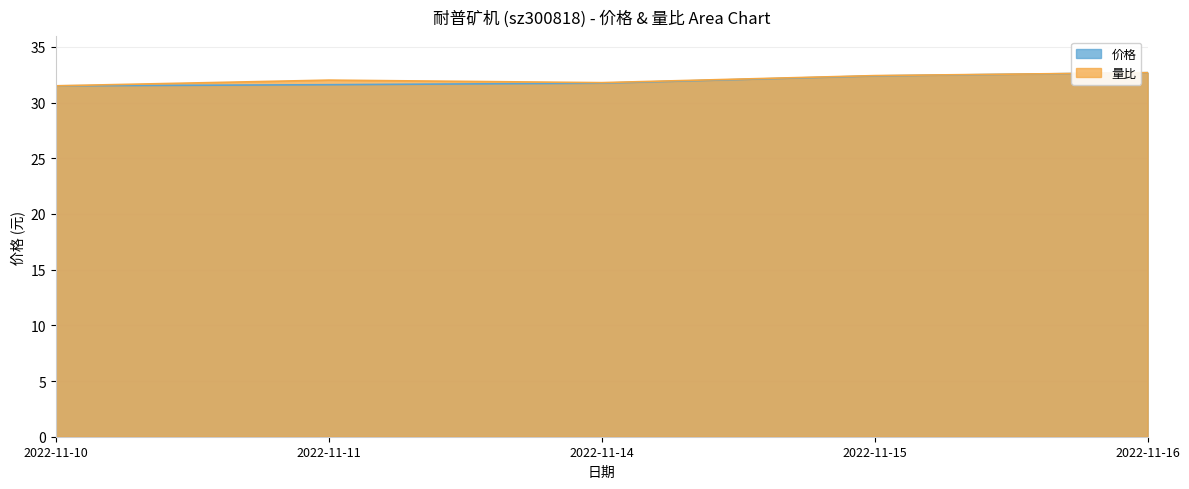

At which label does 量比 reach its peak?

2022-11-16